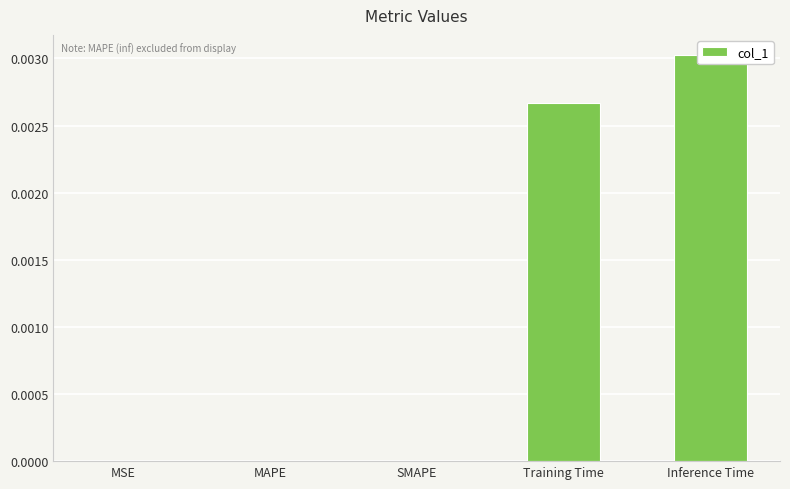

Is it true that the value at Training Time is 0.0?

True